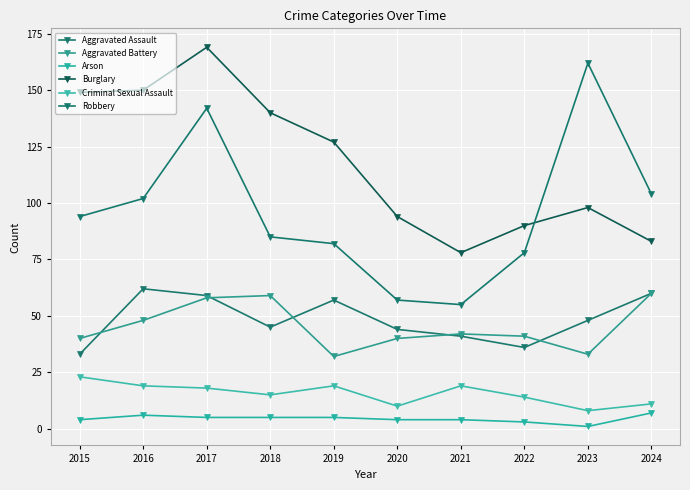

How many times do Aggravated Assault and Aggravated Battery cross each other?

5